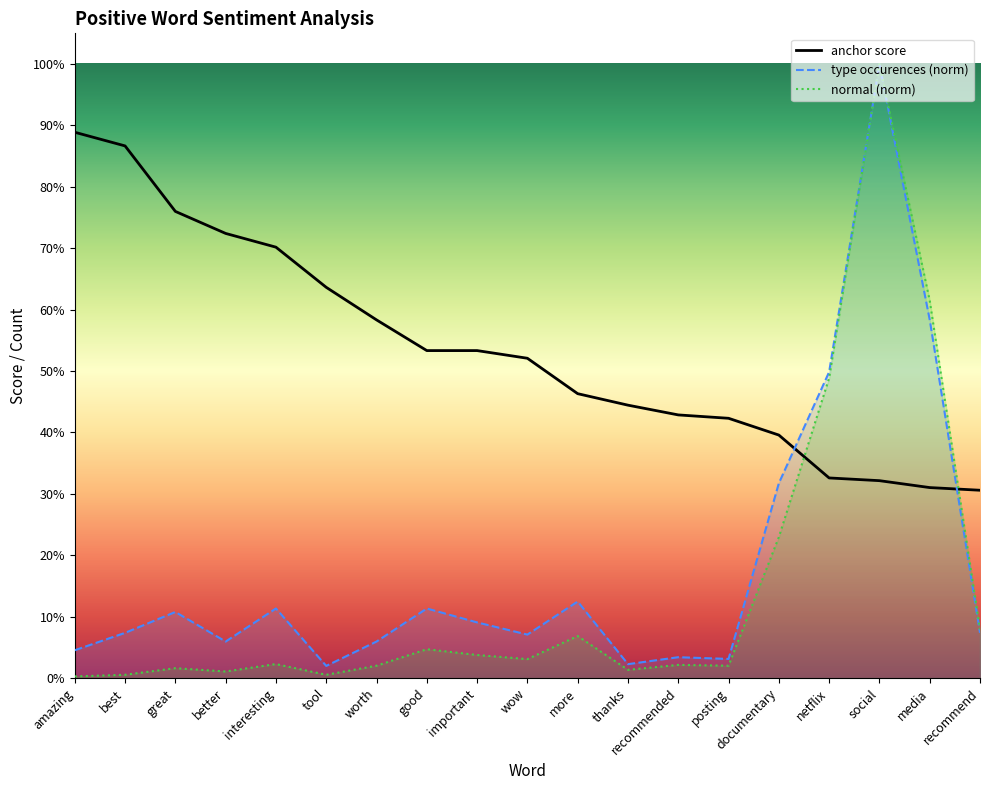

Reading right to left, list all the values displayed in this chart.

anchor score: 0.3	0.3	0.3	0.3	0.4	0.4	0.4	0.4	0.5	0.5	0.5	0.5	0.6	0.6	0.7	0.7	0.8	0.9	0.9
normal: 0.1	0.6	1.0	0.5	0.2	0.0	0.0	0.0	0.1	0.0	0.0	0.0	0.0	0.0	0.0	0.0	0.0	0.0	0.0
type occurences: 0.1	0.6	1.0	0.5	0.3	0.0	0.0	0.0	0.1	0.1	0.1	0.1	0.1	0.0	0.1	0.1	0.1	0.1	0.0